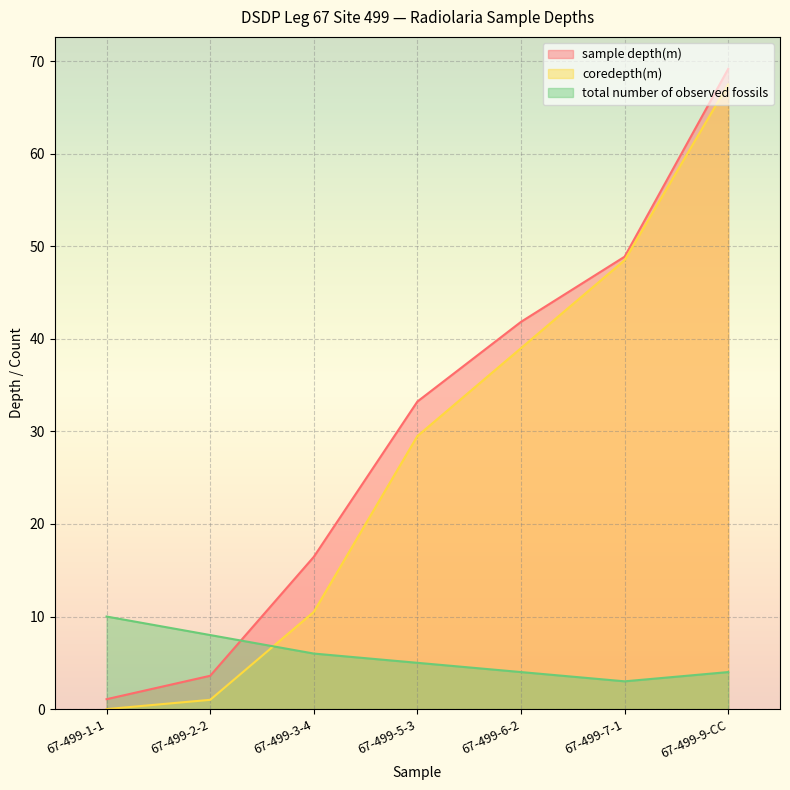

What is the maximum value for sample depth(m)?

69.2